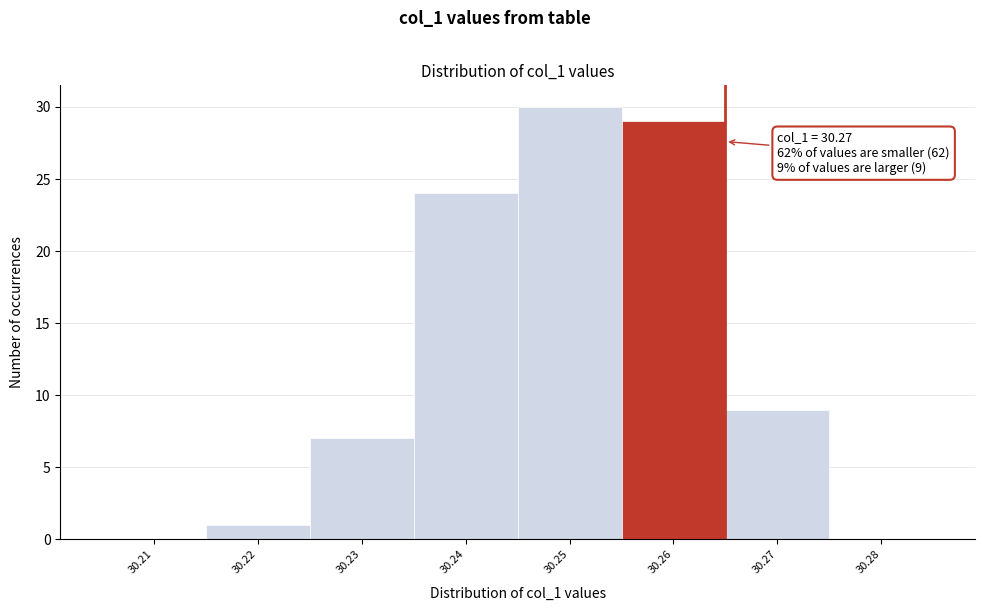

Reading left to right, transcribe all the data shown in this chart.

30.21=0	30.22=1	30.23=7	30.24=24	30.25=30	30.26=29	30.27=9	30.28=0